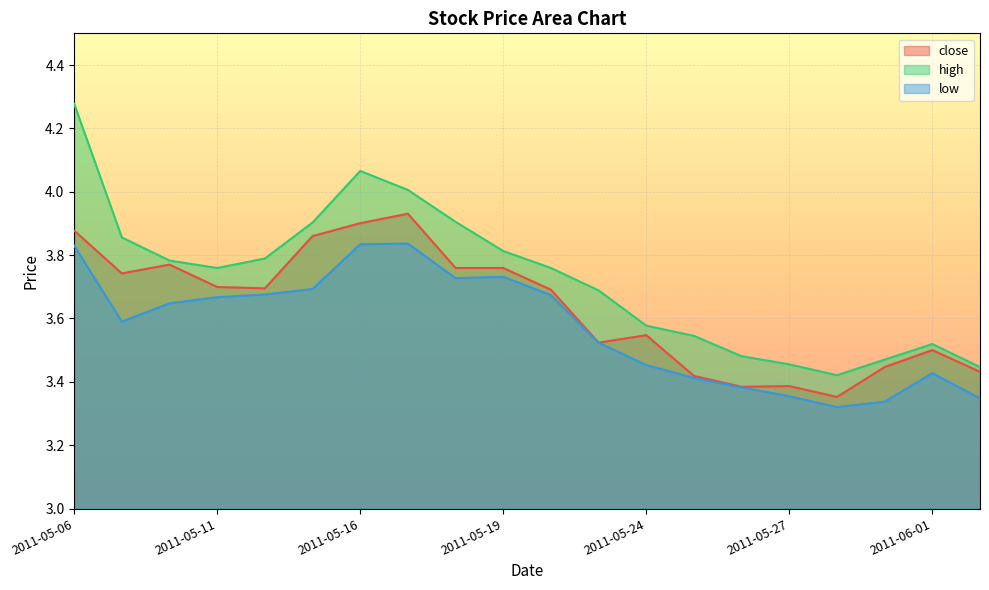

How many lines are shown in the chart?

3